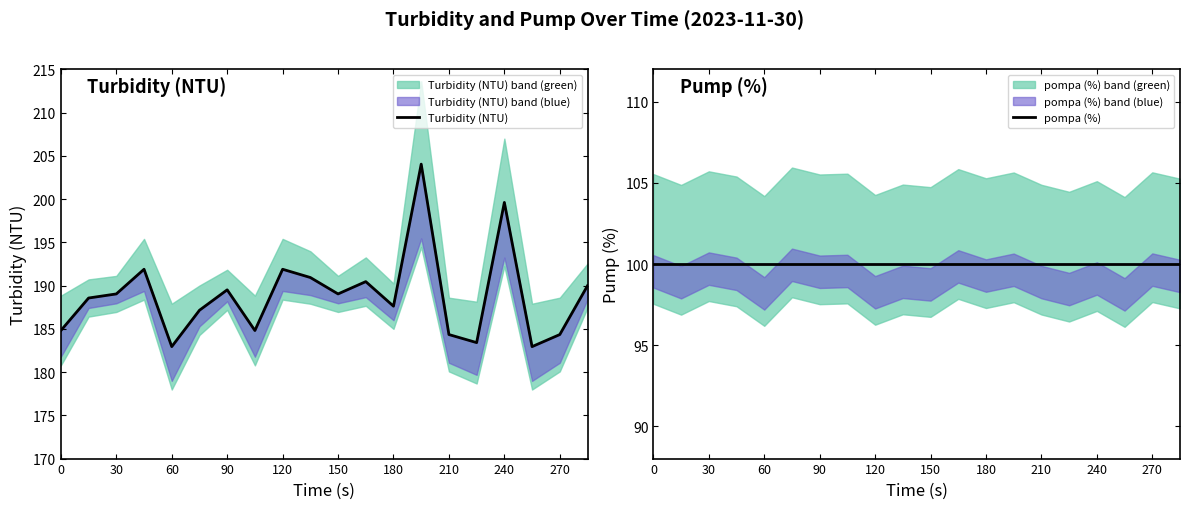

Rank the series by their maximum value, from lowest to highest.

pompa (%), Turbidity (NTU)